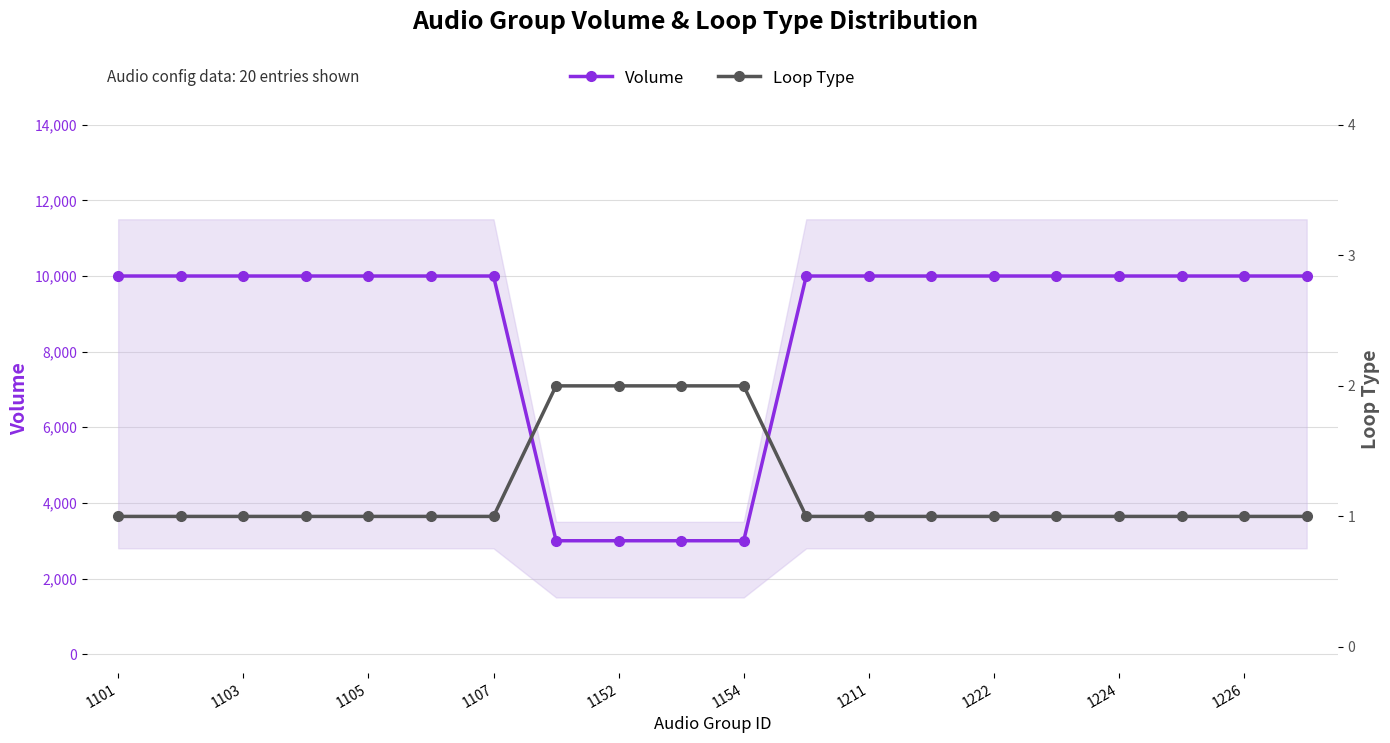

The Volume series shows 10000 at 1222. True or false?

True